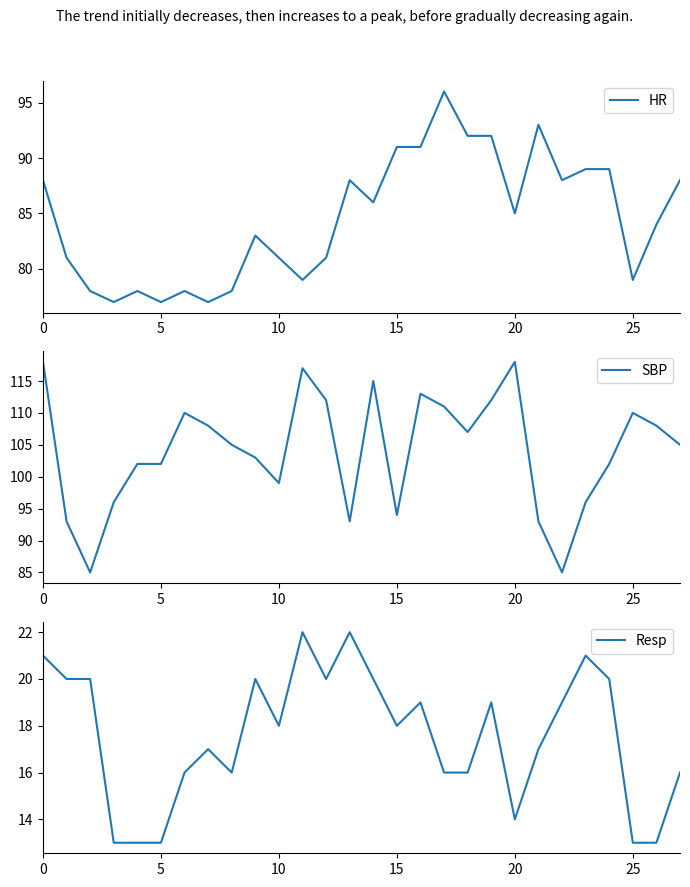

What are all the series names shown in the legend?

HR, SBP, Resp